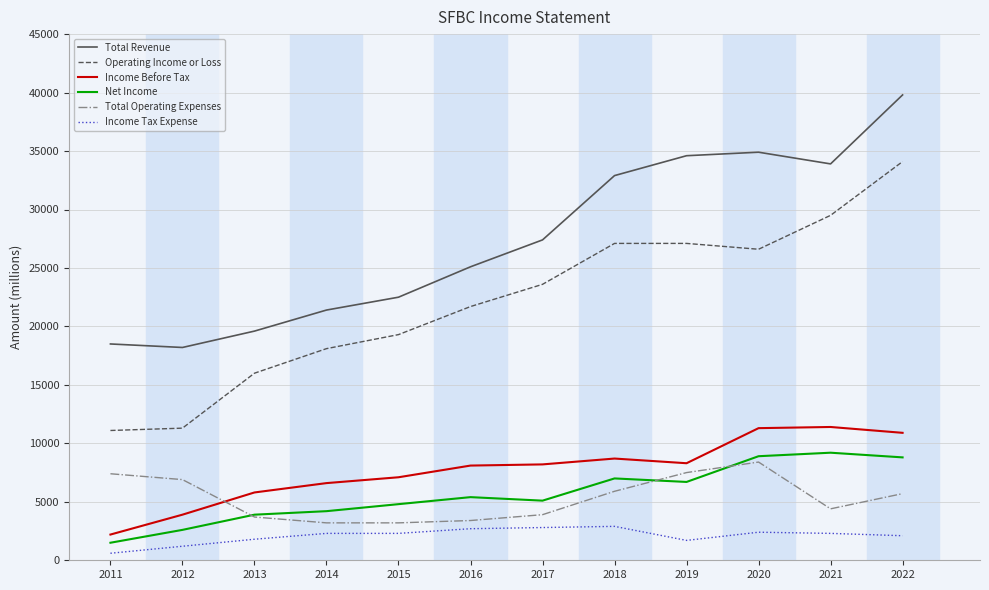

True or false: Total Revenue and Income Tax Expense cross at least once.

False